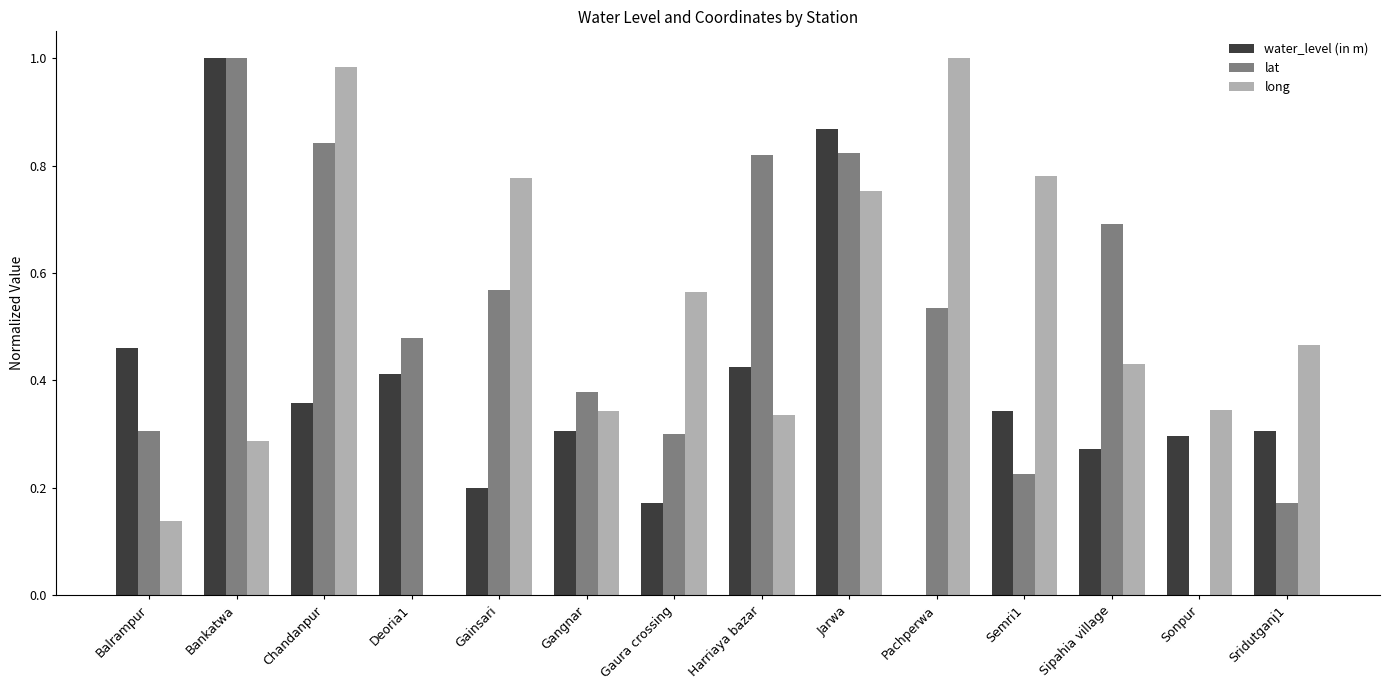

Is it true that long equals 0.6 at Sonpur?

False